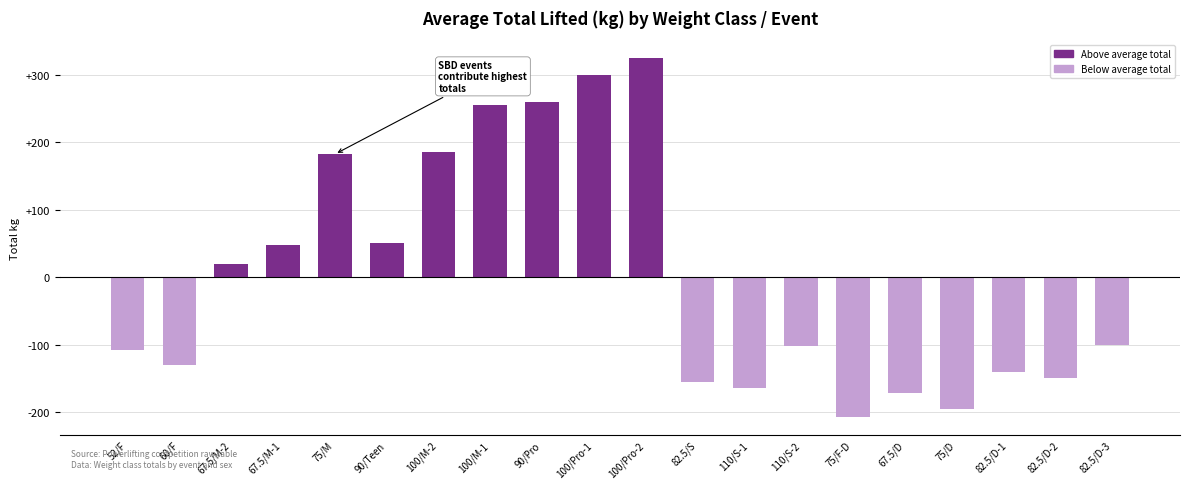

Reading left to right, what are all the values shown in this chart?

52/F=-107.5	60/F=-130.0	67.5/M-2=20.0	67.5/M-1=47.5	75/M=182.5	90/Teen=50.0	100/M-2=185.0	100/M-1=255.0	90/Pro=260.0	100/Pro-1=300.0	100/Pro-2=325.0	82.5/S=-155.0	110/S-1=-165.0	110/S-2=-102.5	75/F-D=-207.5	67.5/D=-172.5	75/D=-195.0	82.5/D-1=-140.0	82.5/D-2=-150.0	82.5/D-3=-100.0